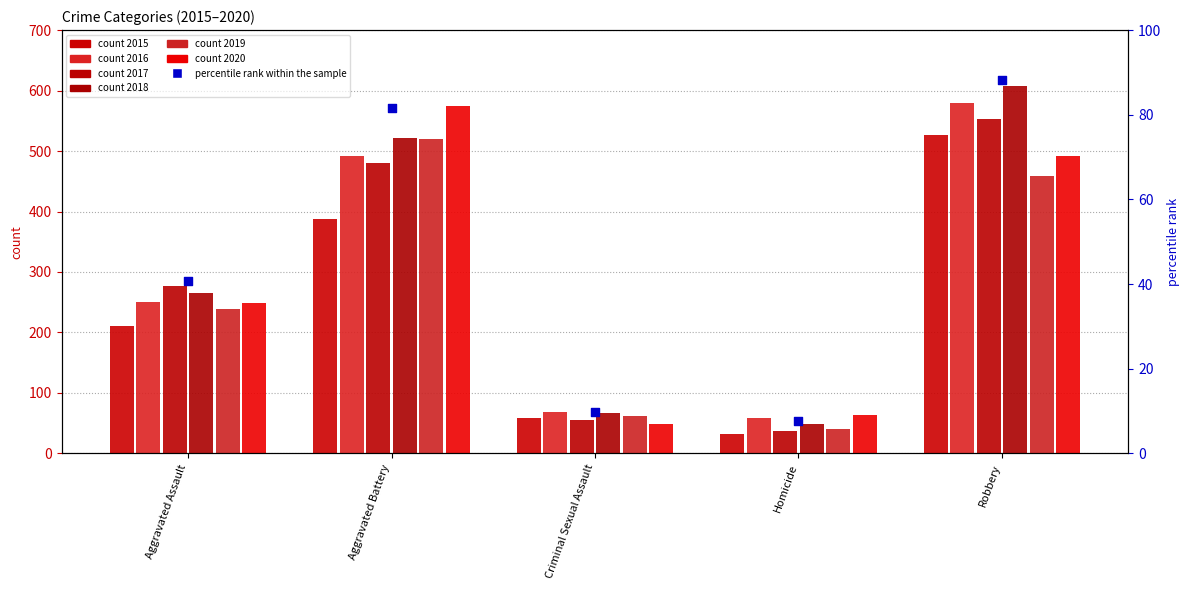

Which has a higher value, Aggravated Assault or Aggravated Battery?

Aggravated Battery